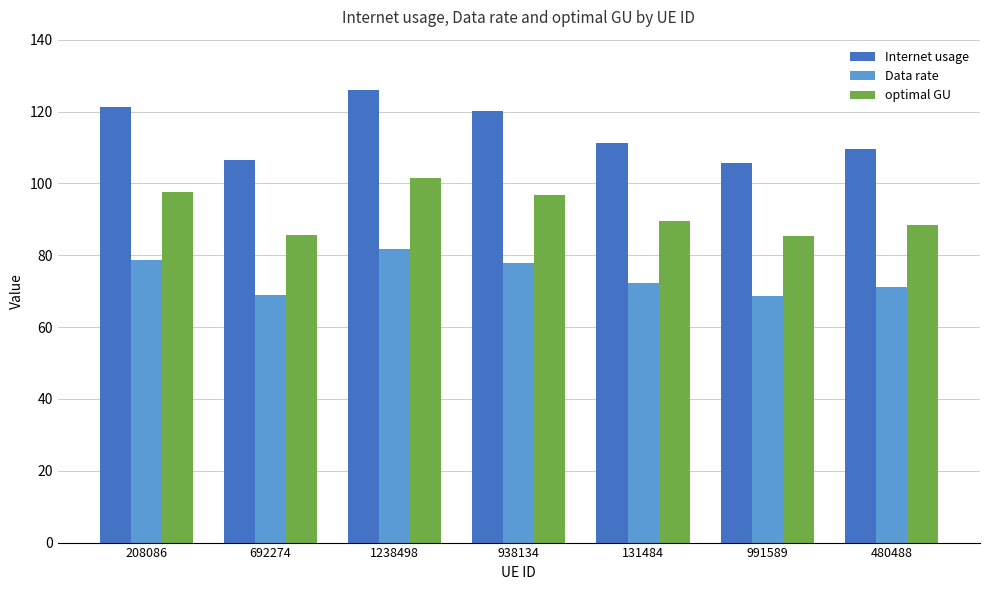

At which category is the sum across all series the highest?

1238498